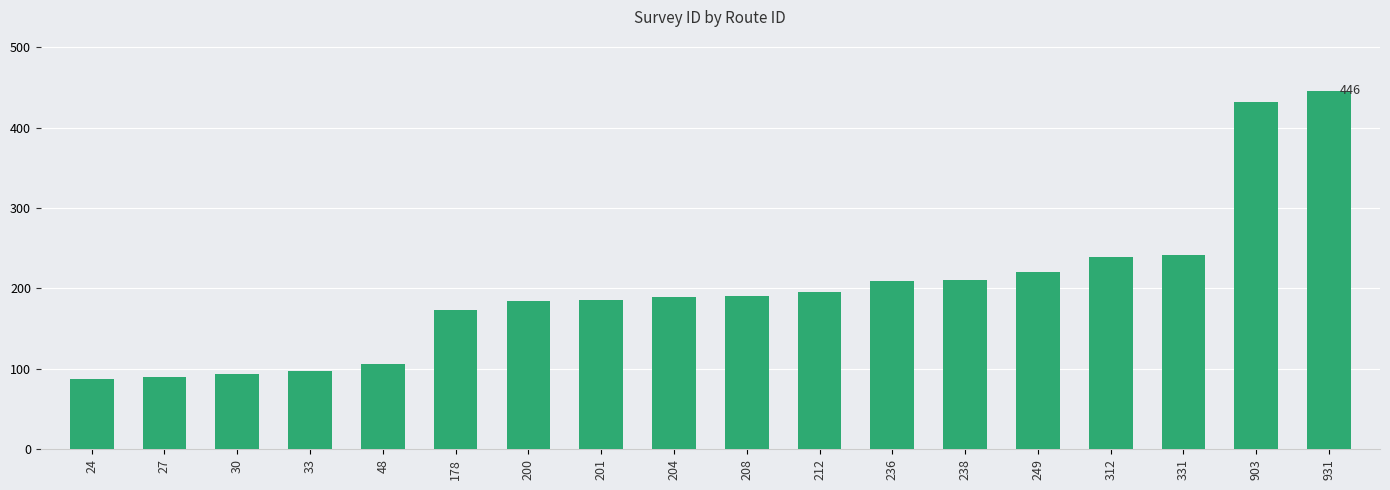

What is the value of the 10th bar from the left?

191